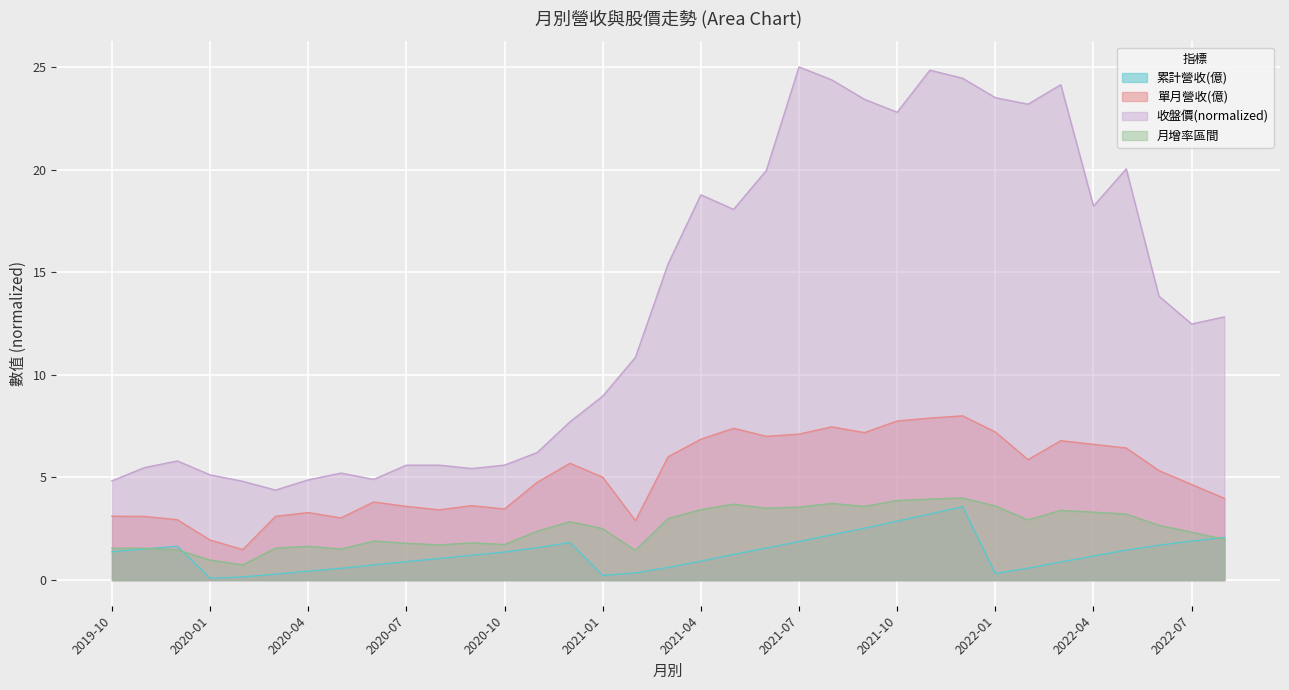

What is the greatest value displayed?

25.0